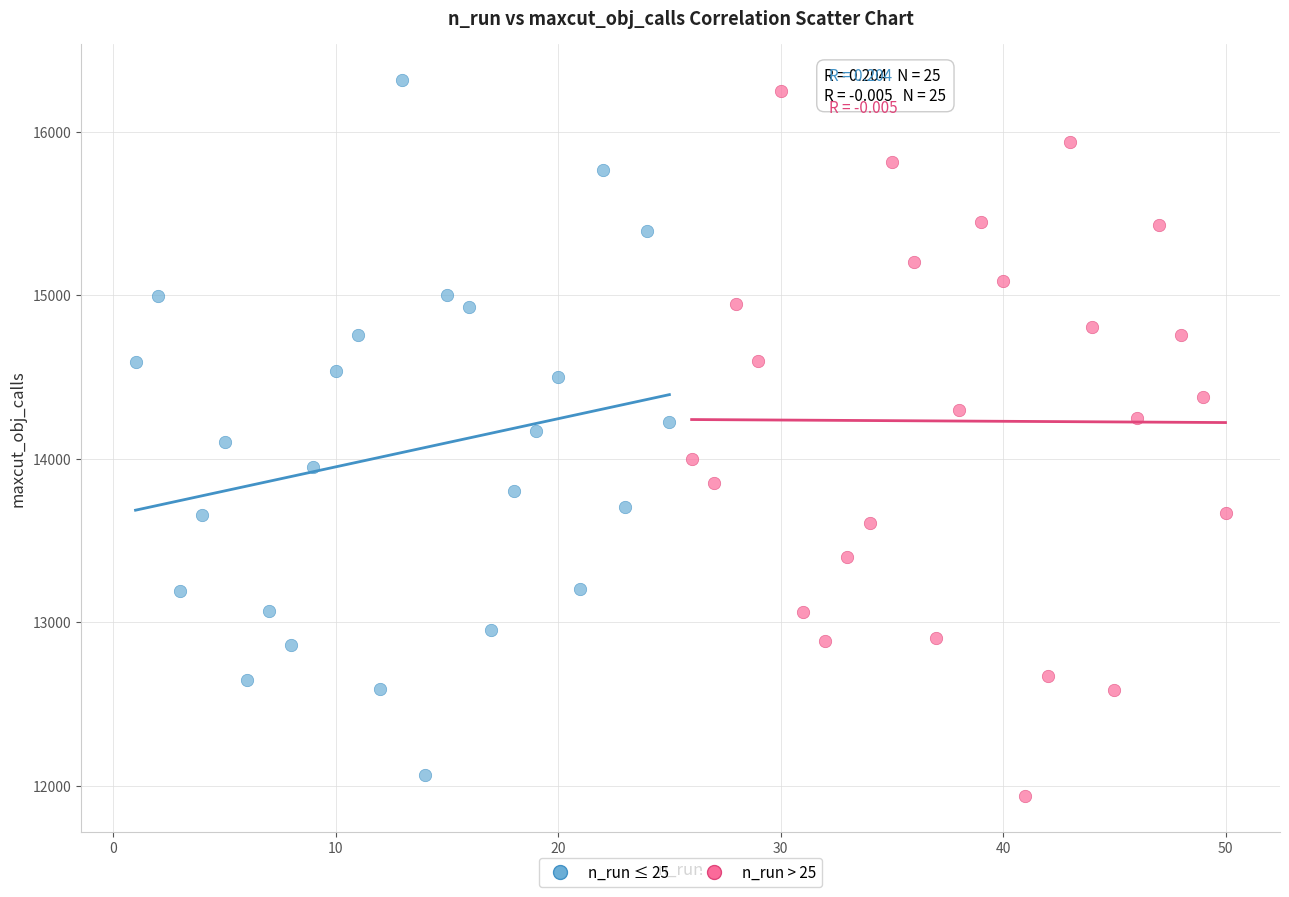

What are all the series names shown in the legend?

n_run ≤ 25, n_run > 25